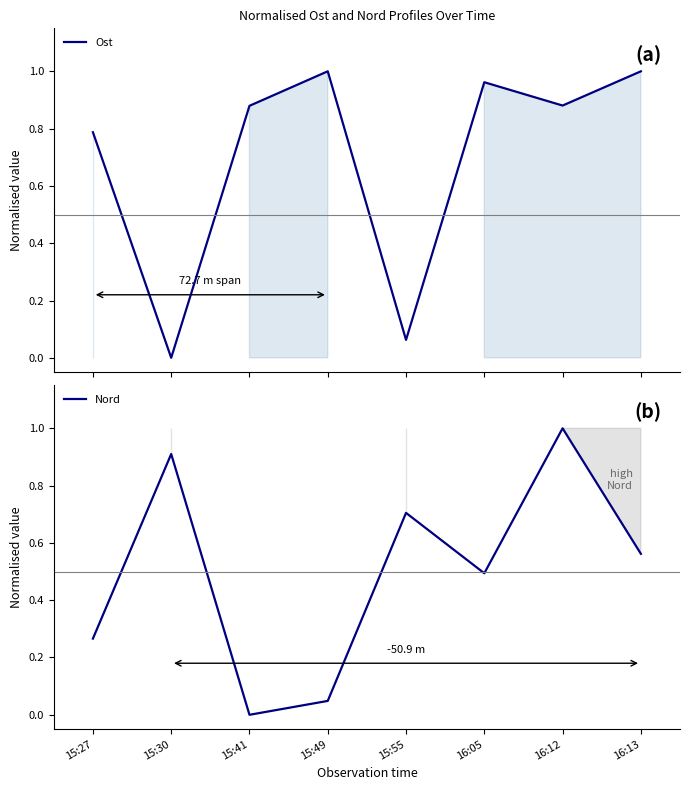

List the series in order of their overall mean, highest first.

Ost, Nord